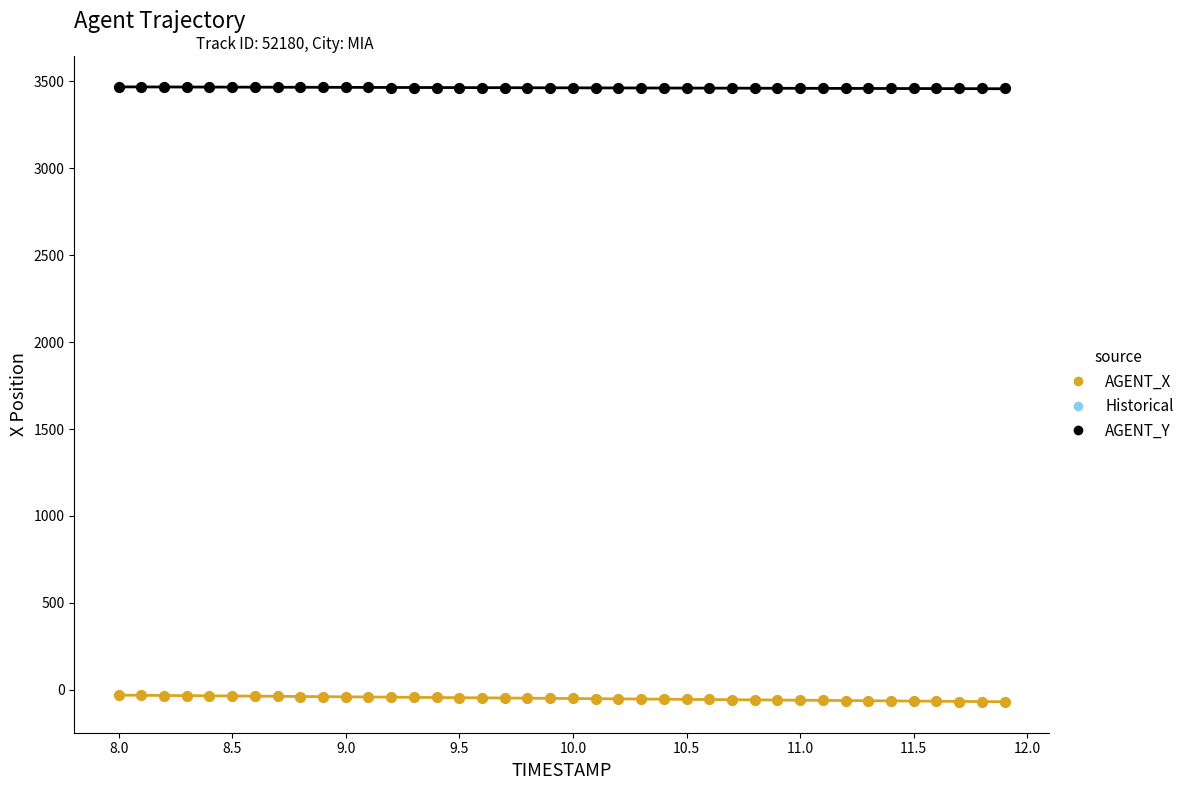

Which series reaches the maximum Y coordinate?

AGENT_Y